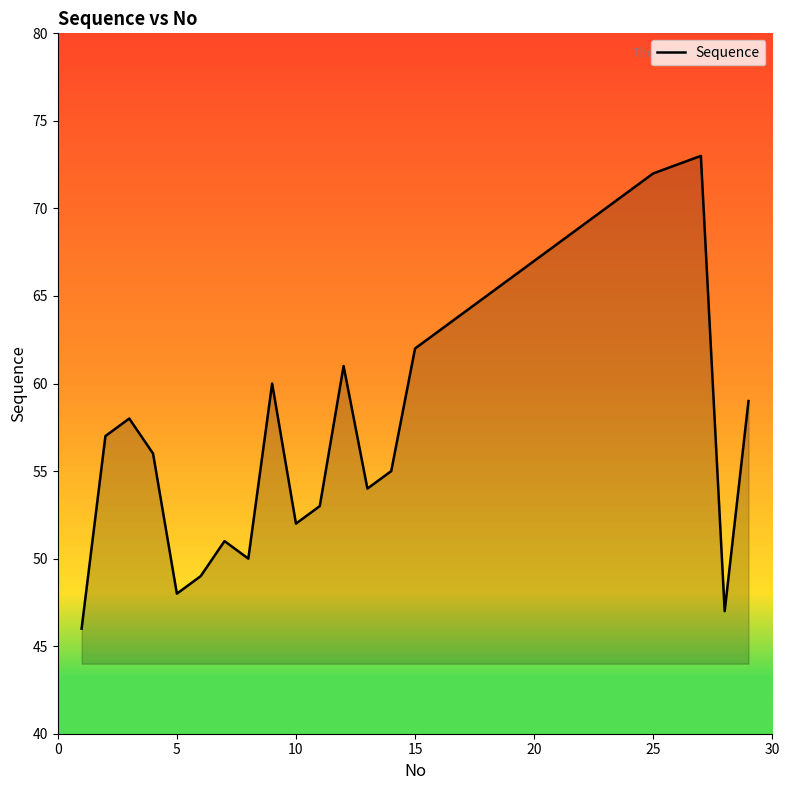

What is the difference between the maximum and minimum values?

27